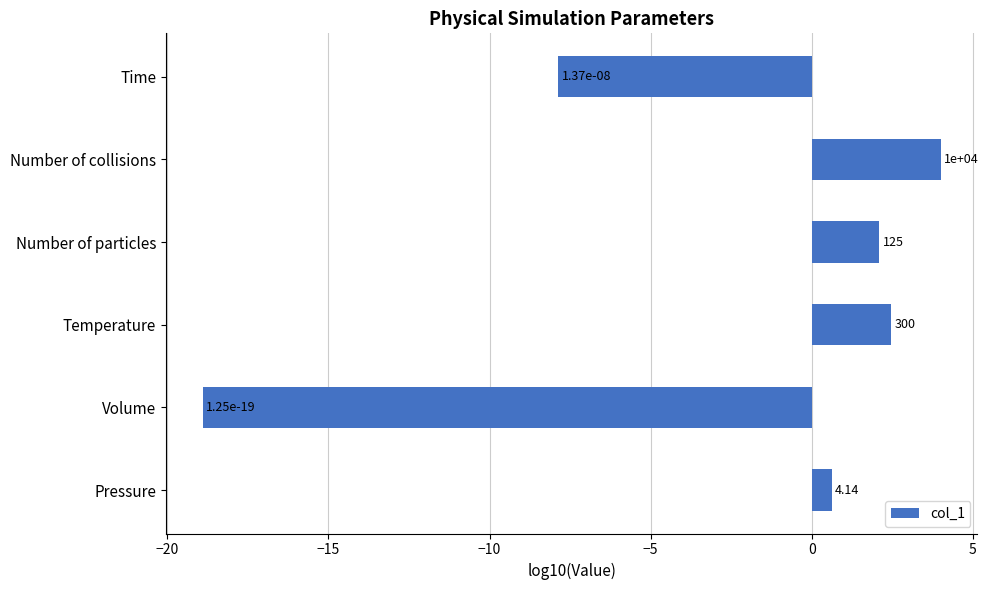

Are the bars horizontal?

Yes